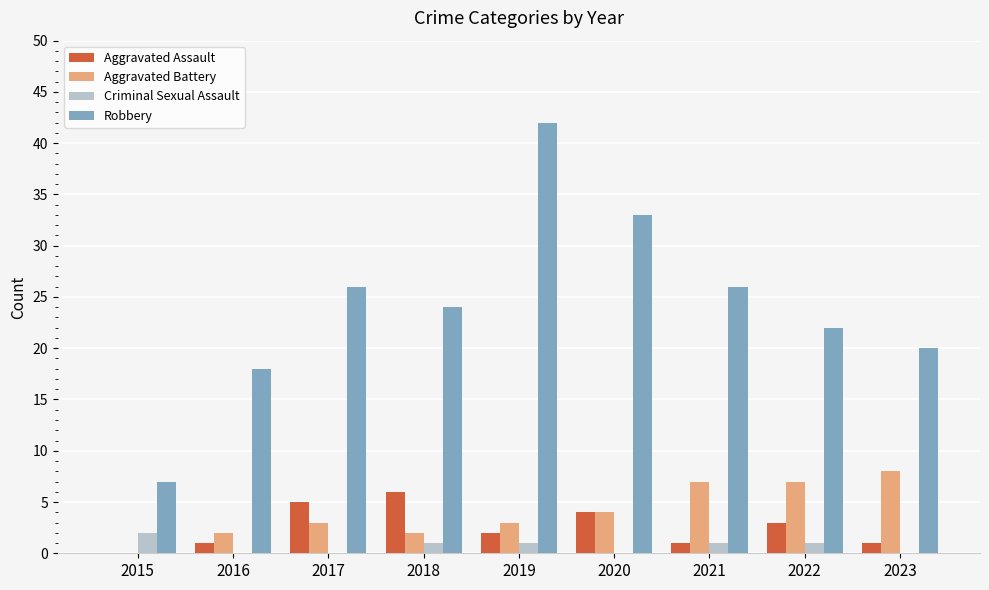

Between 2016 and 2018, which series saw the biggest shift?

Robbery